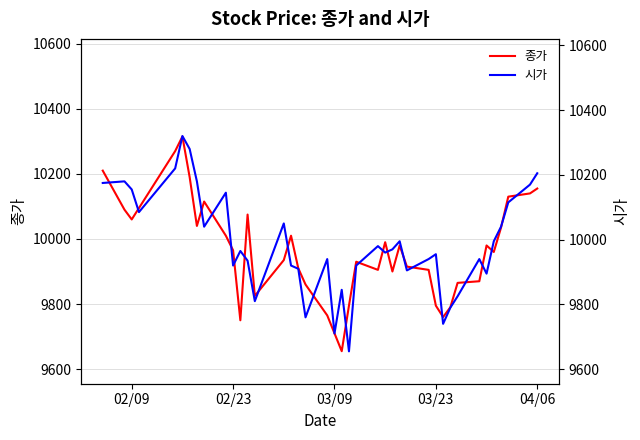

Which series has the largest total across all categories?

시가